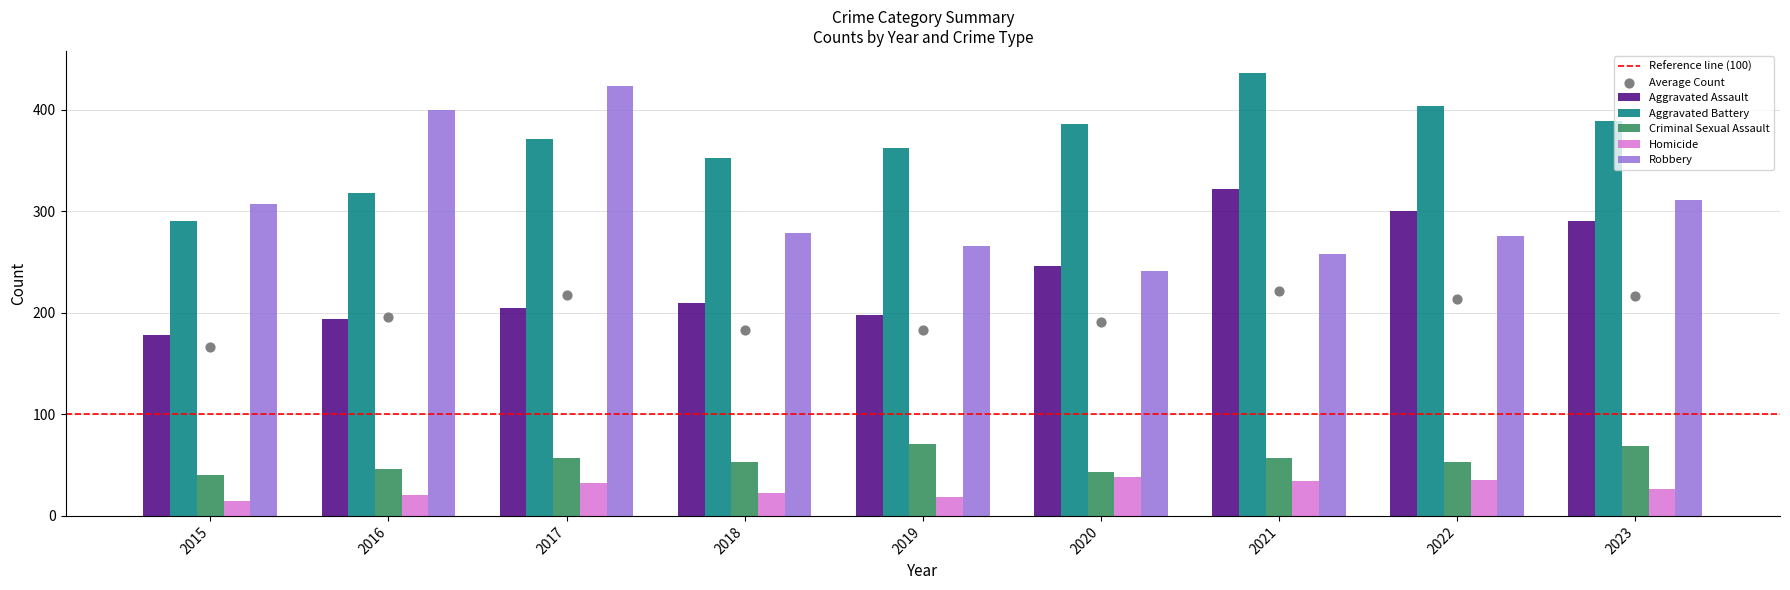

At how many categories does at least one series exceed 82?

9